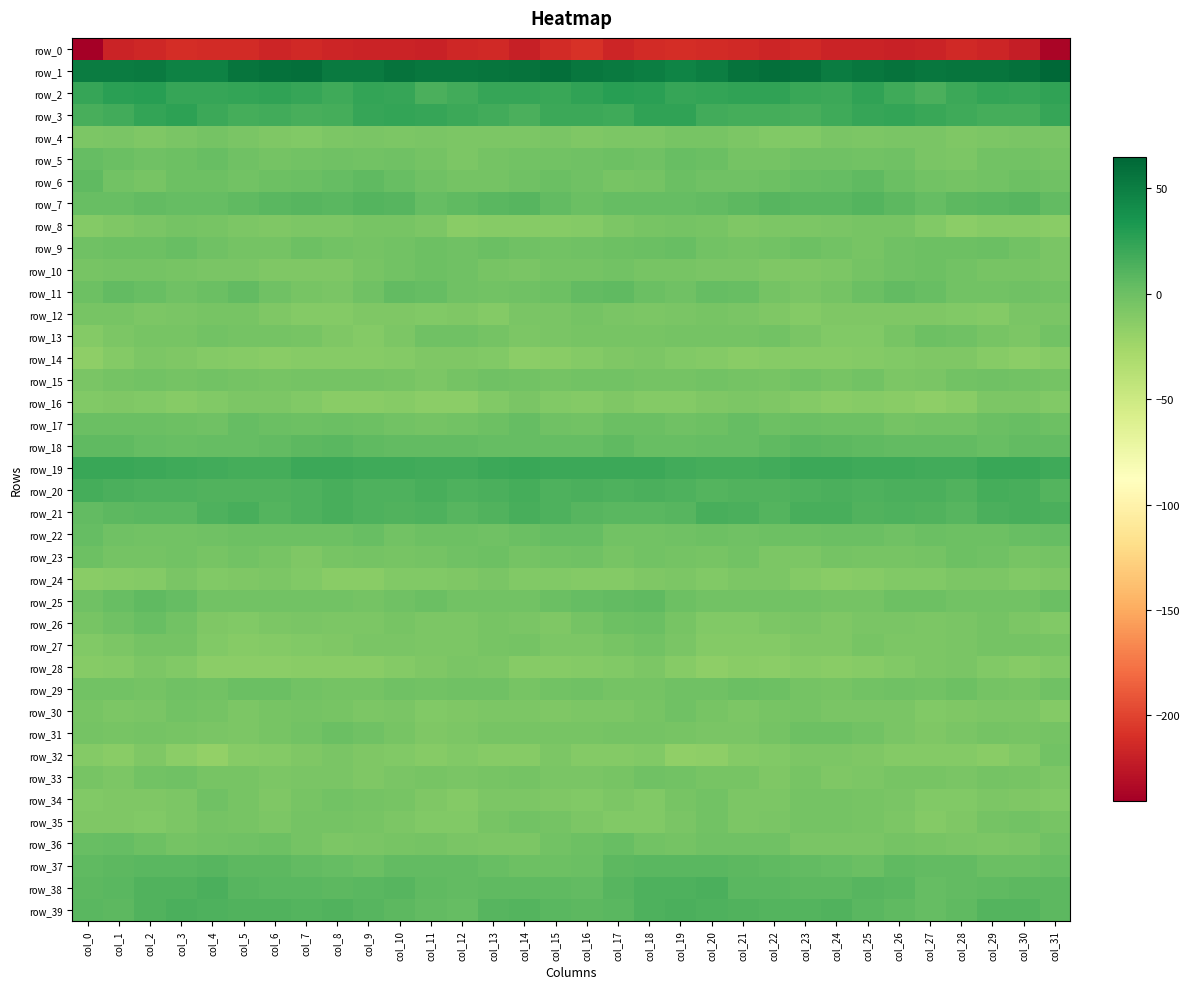

Which series has the largest range (max minus min)?

row_0